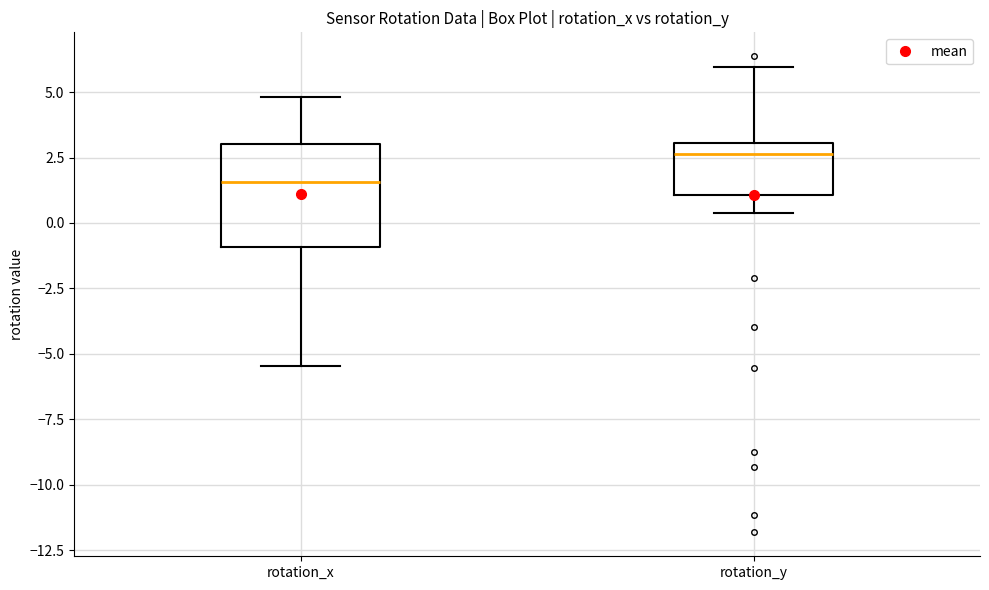

Reading left to right, transcribe this box plot: for each box, give where its median line is, the range the box spans, and where its two whiskers end, as read against the y-axis. The values are not printed on the chart, so give them approximately, as read against the axis.

rotation_x: median 1.5, box -1.0 to 3.0, whiskers -5.5 to 5.0
rotation_y: median 2.5, box 1.0 to 3.0, whiskers 0.5 to 6.0